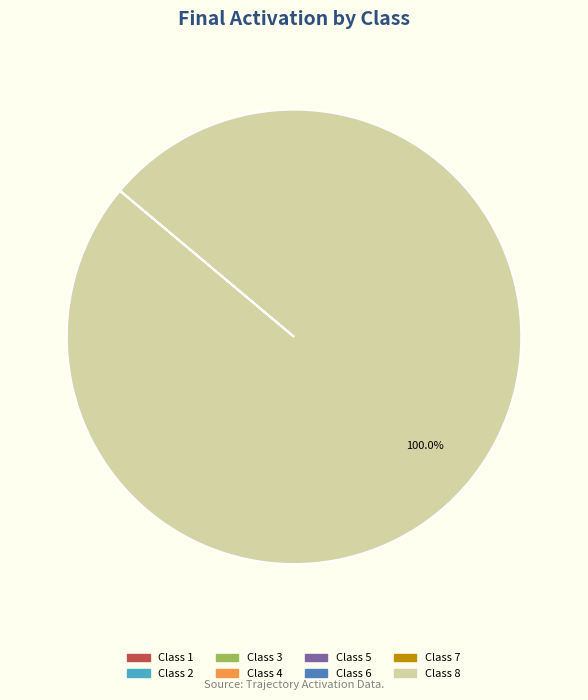

Is there a majority slice in this chart?

Yes